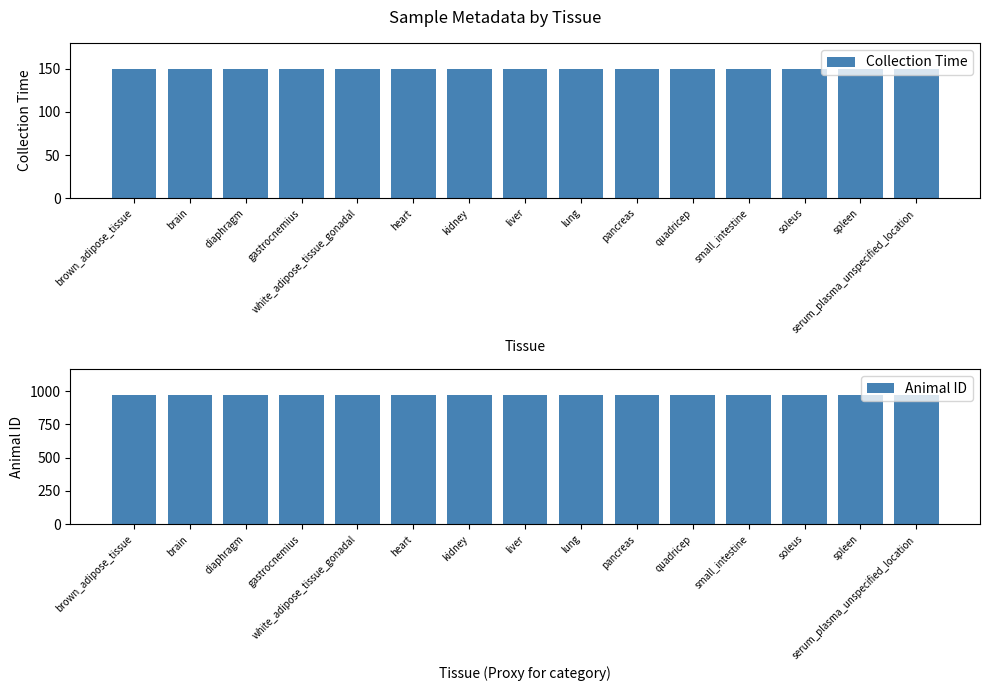

Which series has the largest range (max minus min)?

Collection Time